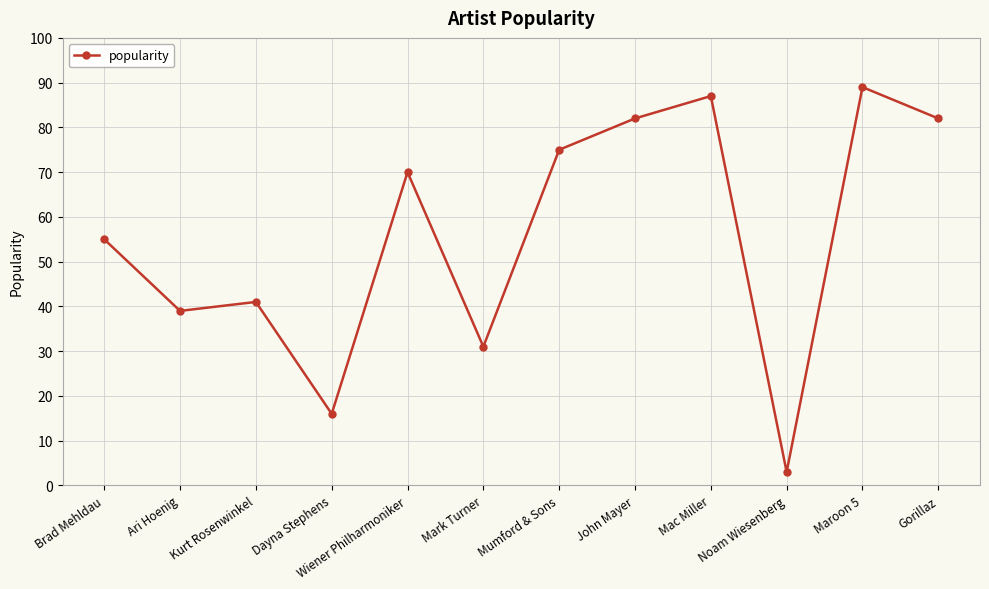

Where is the first local minimum?

Ari Hoenig